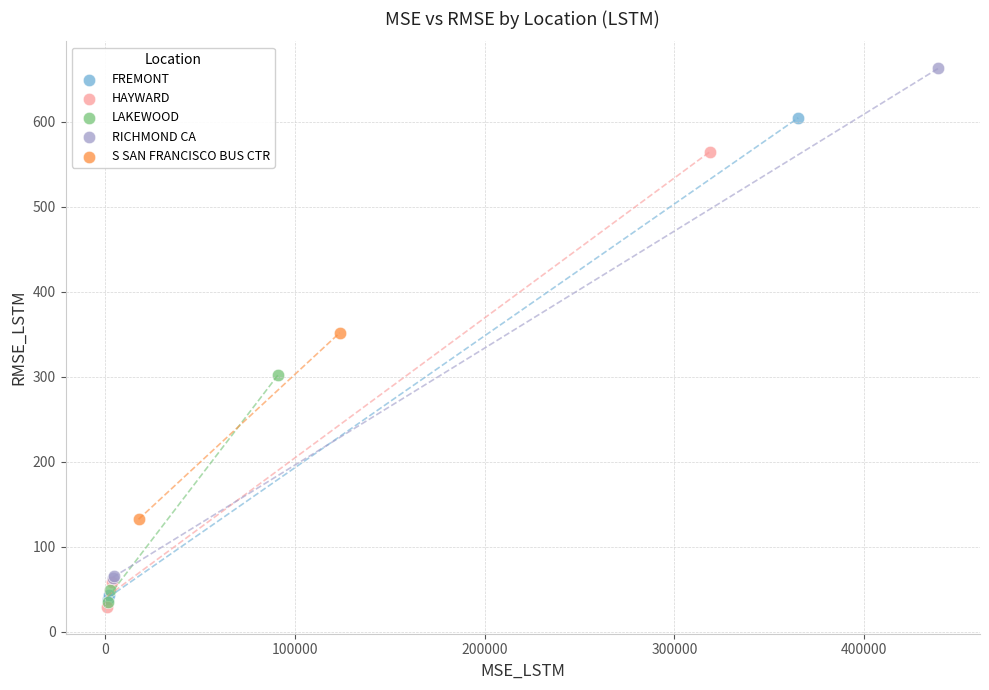

What are all the series names shown in the legend?

FREMONT, HAYWARD, LAKEWOOD, RICHMOND CA, S SAN FRANCISCO BUS CTR